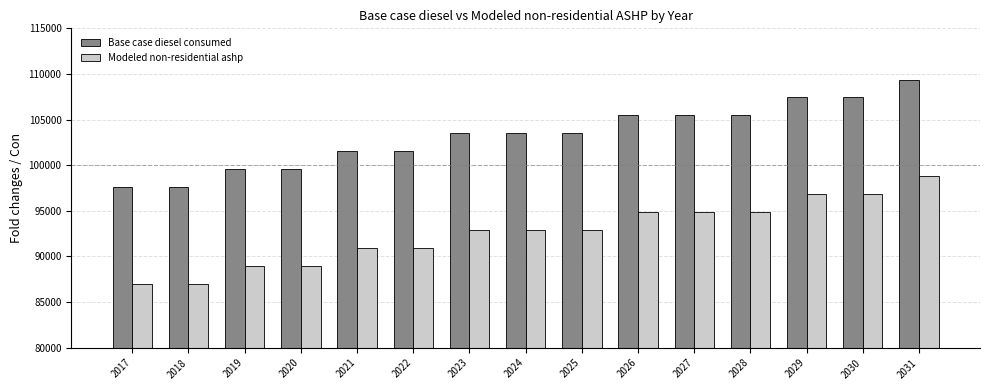

What is the greatest value displayed?

109390.9